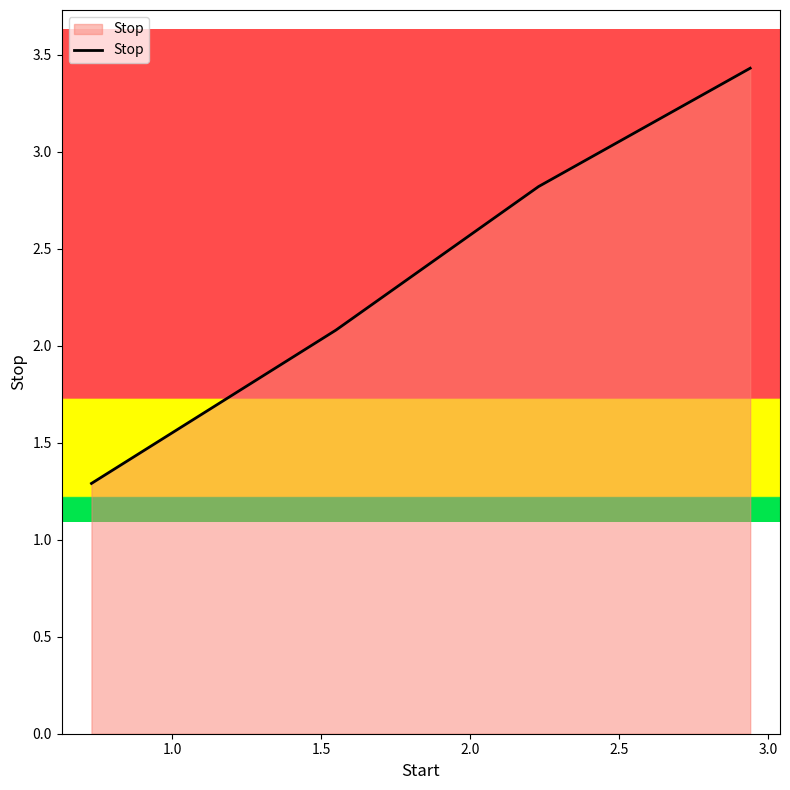

True or false: there are more than 1 points higher than both neighbors.

False